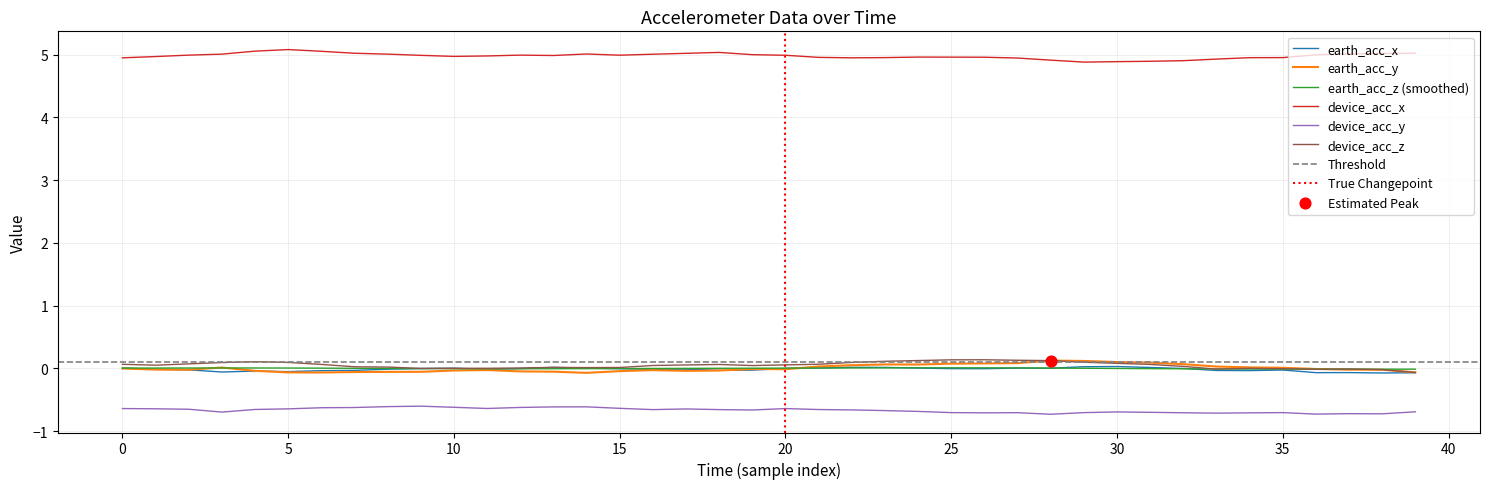

Which series contains the lowest Y value?

device_acc_y